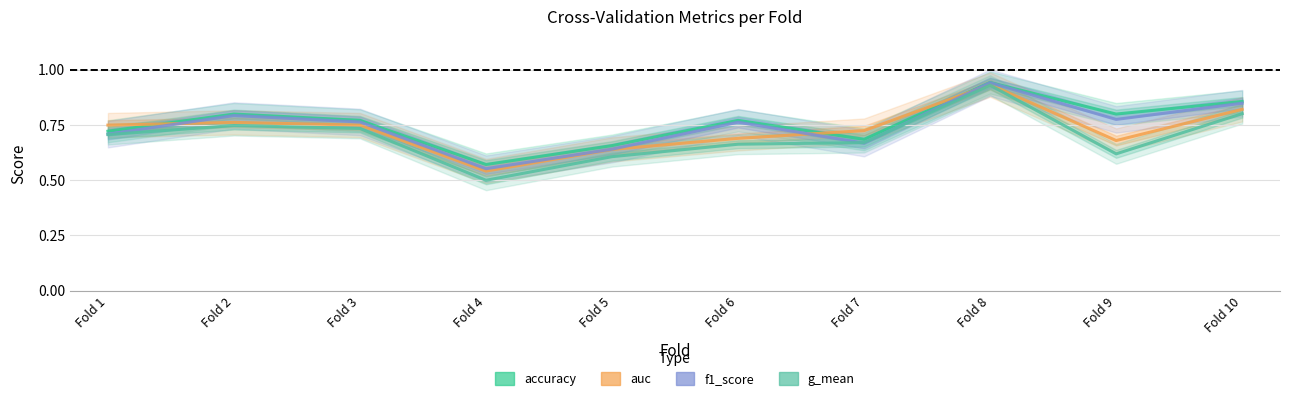

Is this an area chart (filled region under the line)?

No